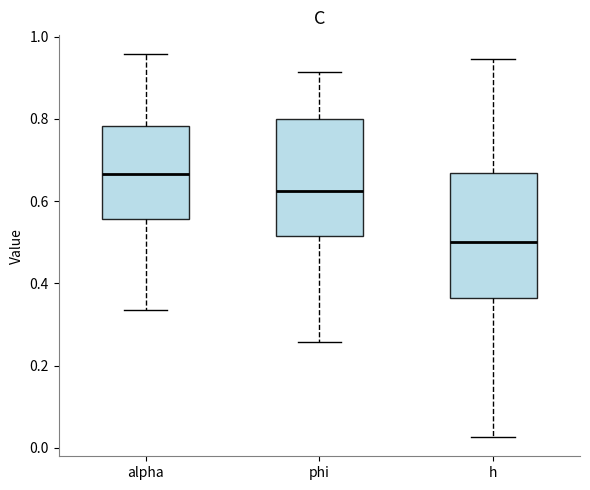

Where does the upper whisker of the box for h end on the y-axis? The values are not printed on the chart, so give them approximately, as read against the axis.

0.94